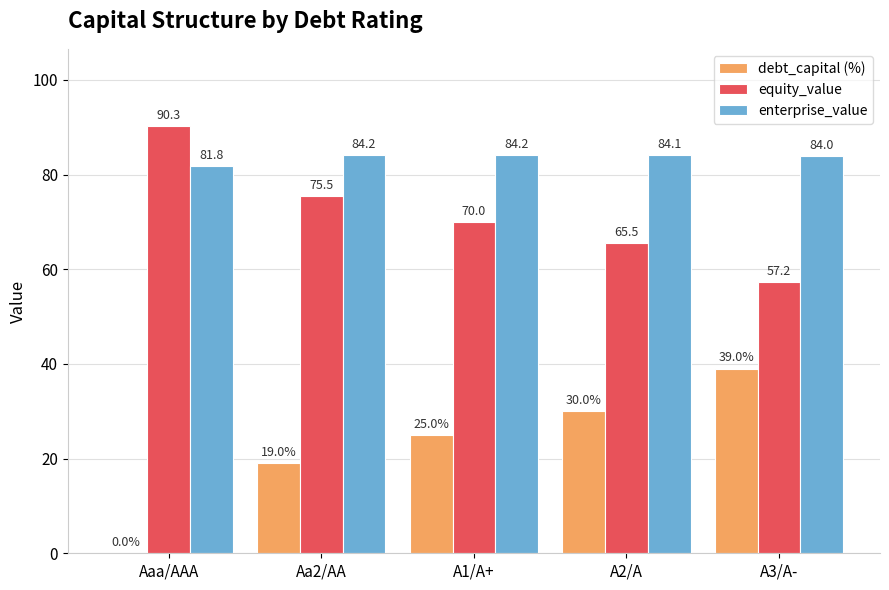

What is the total value across all series at Aa2/AA?

178.7